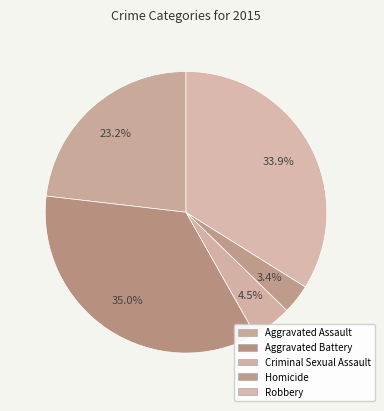

How many slices are in this pie chart?

5